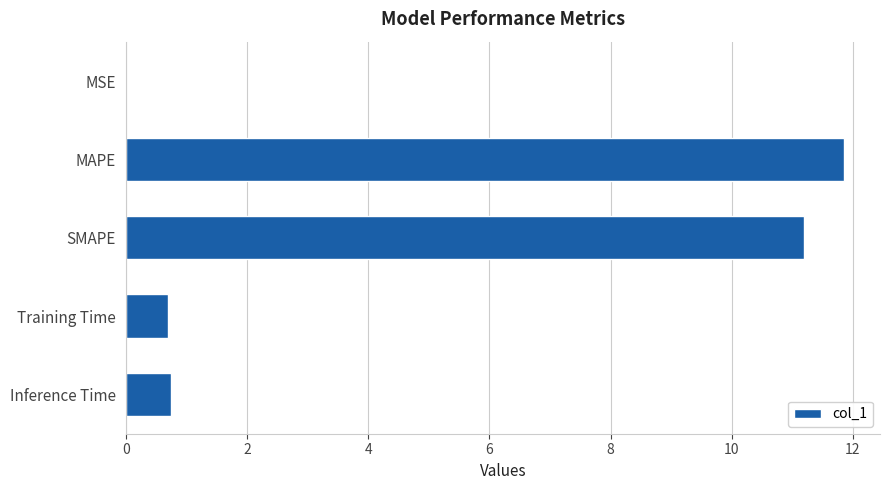

Which category has the highest value across all series?

MAPE